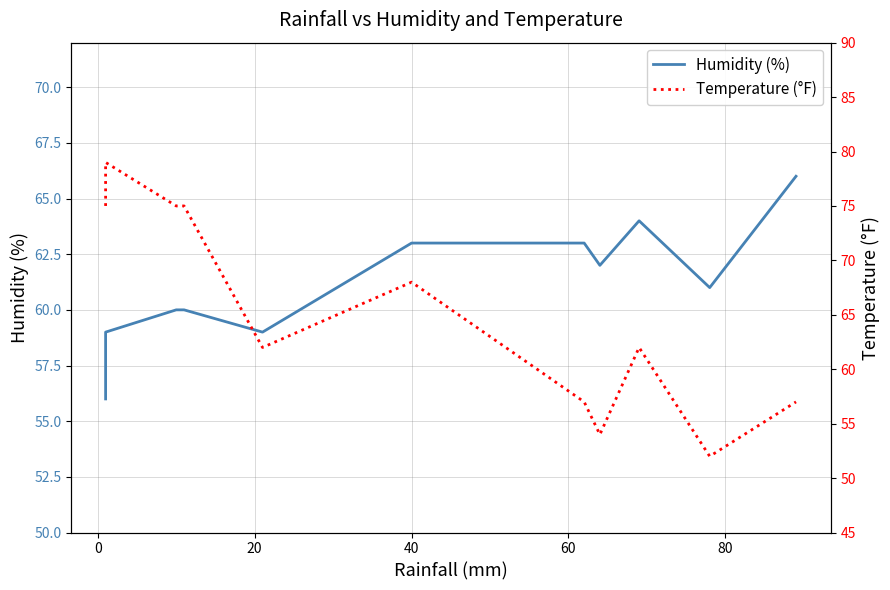

How many interior local valleys does the Temperature (°F) series have?

3